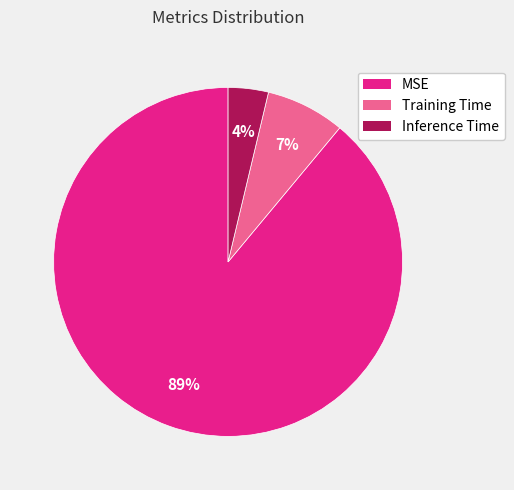

To the nearest percent, what percentage of the pie is Training Time?

7%